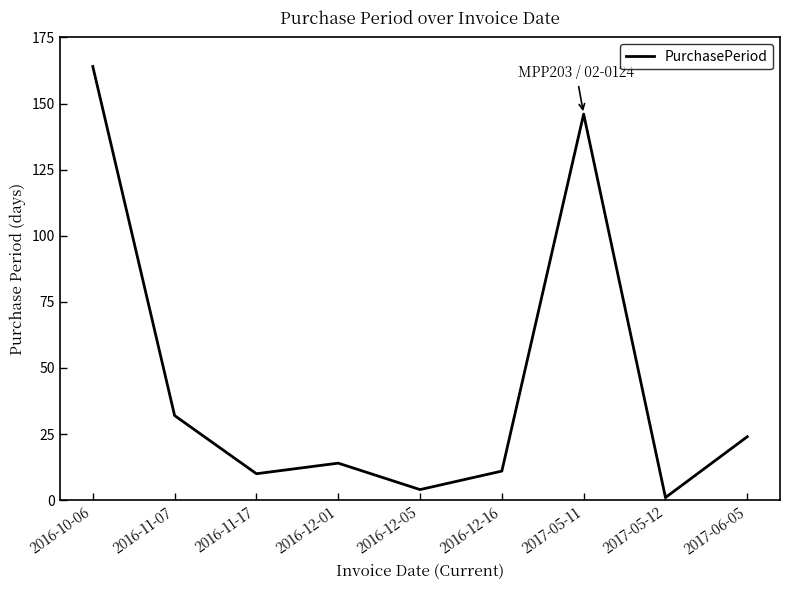

True or false: the data shows 34 at 2017-06-05.

False